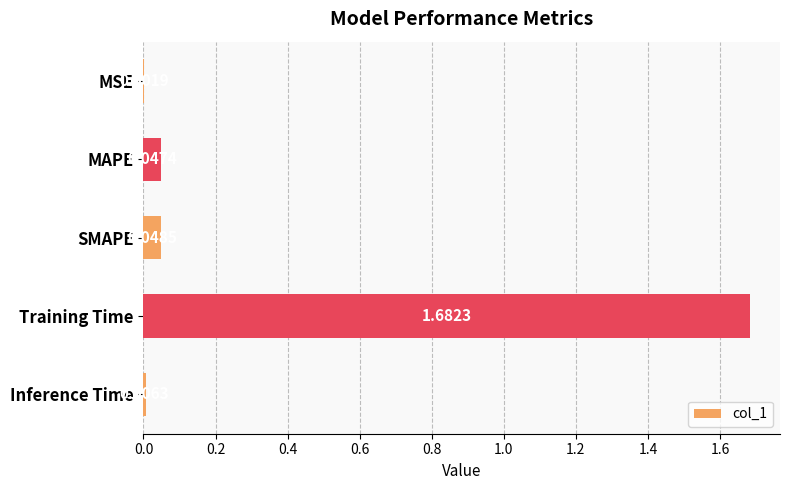

How many data points does each series have?

5